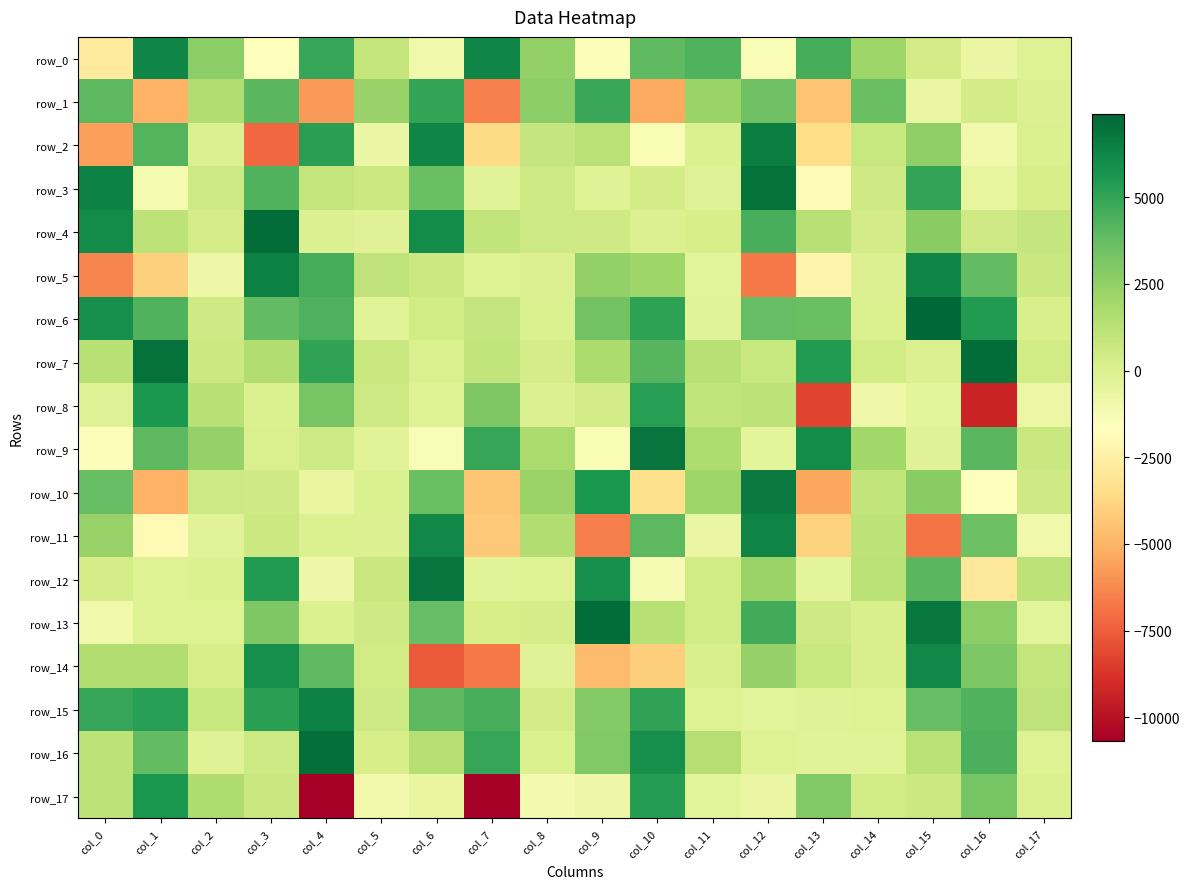

What is the minimum value shown in the chart?

-10697.5